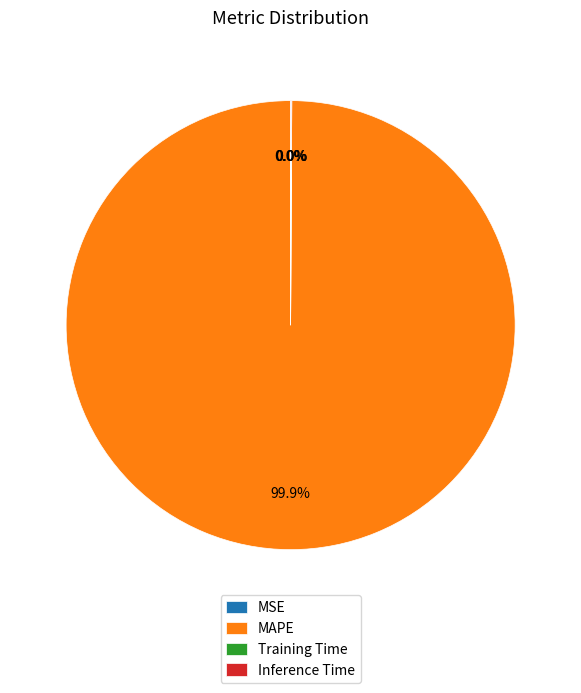

Which category has the biggest portion of the pie?

MAPE